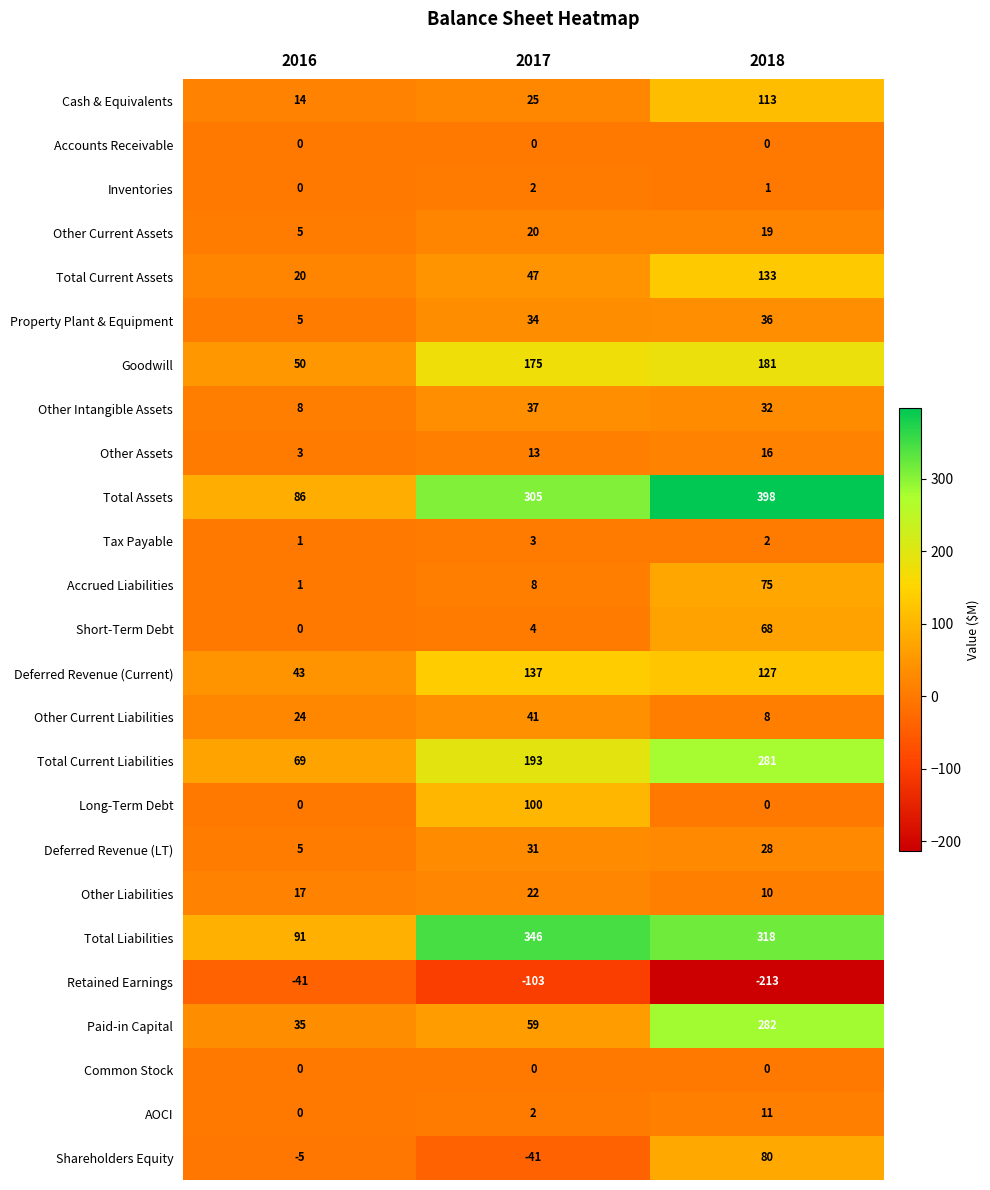

What is the difference between the maximum and minimum values in the Shareholders Equity series?

121